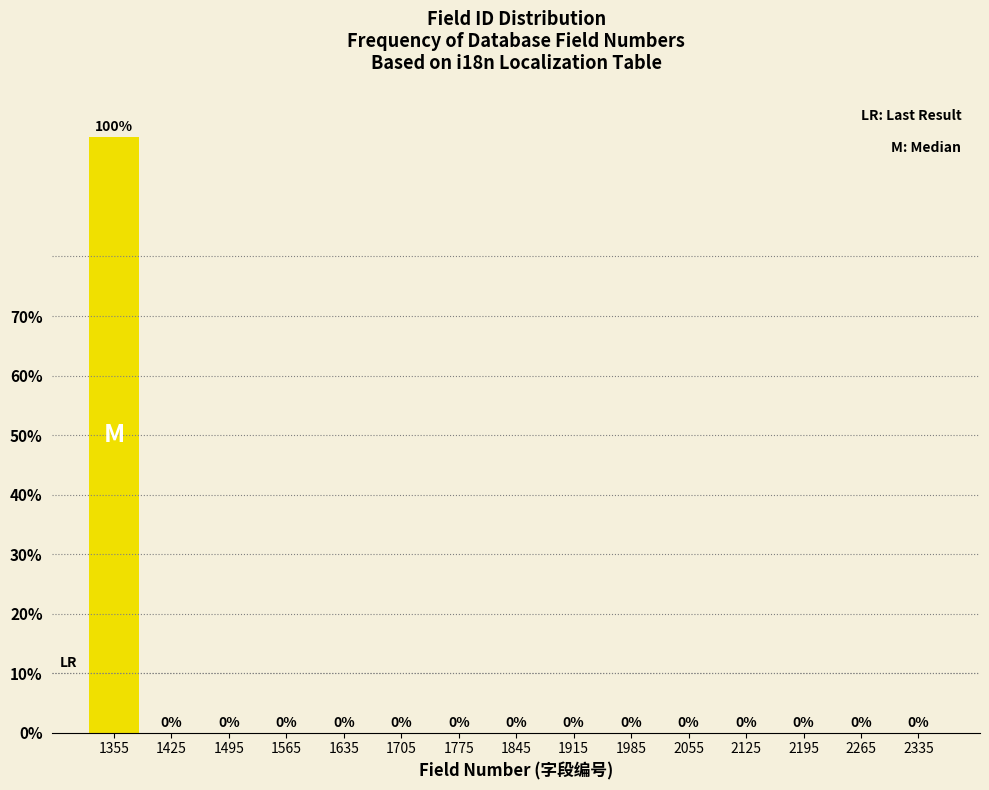

What is the height of the bar covering 1320 to 1390 on the x-axis?

100